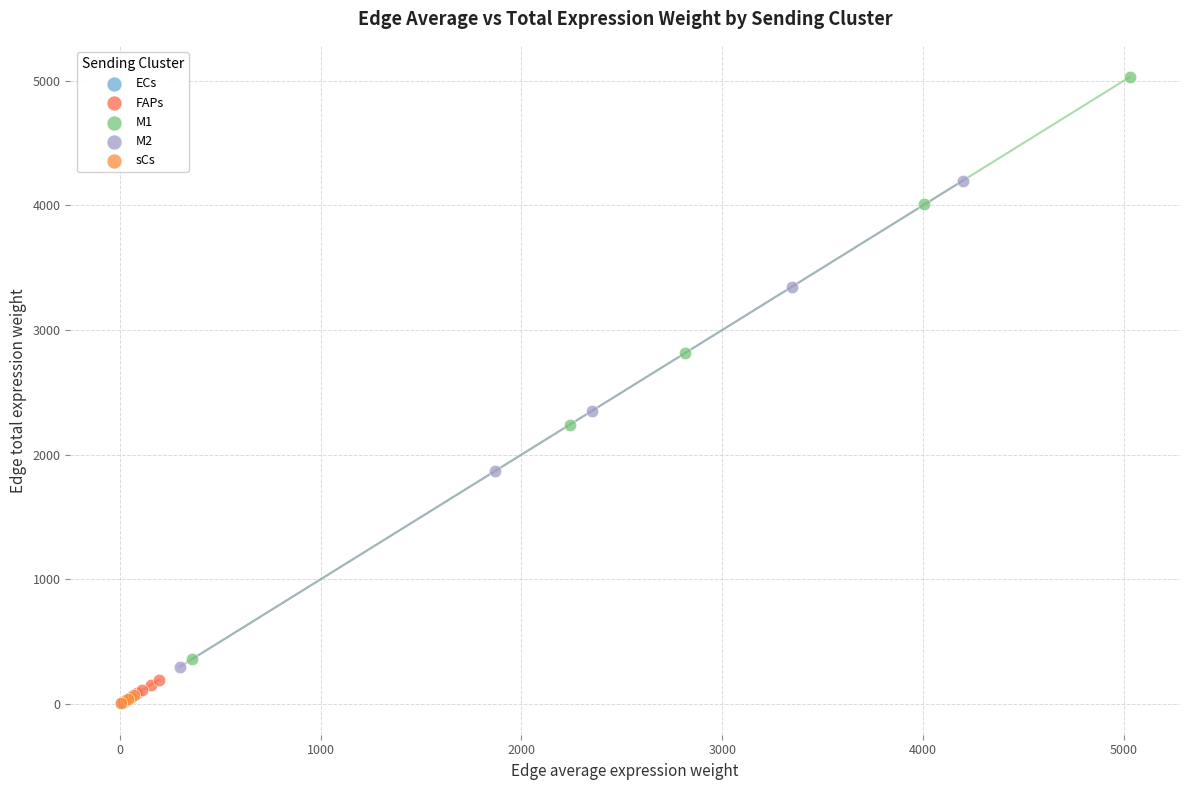

Which series reaches the maximum Y coordinate?

M1